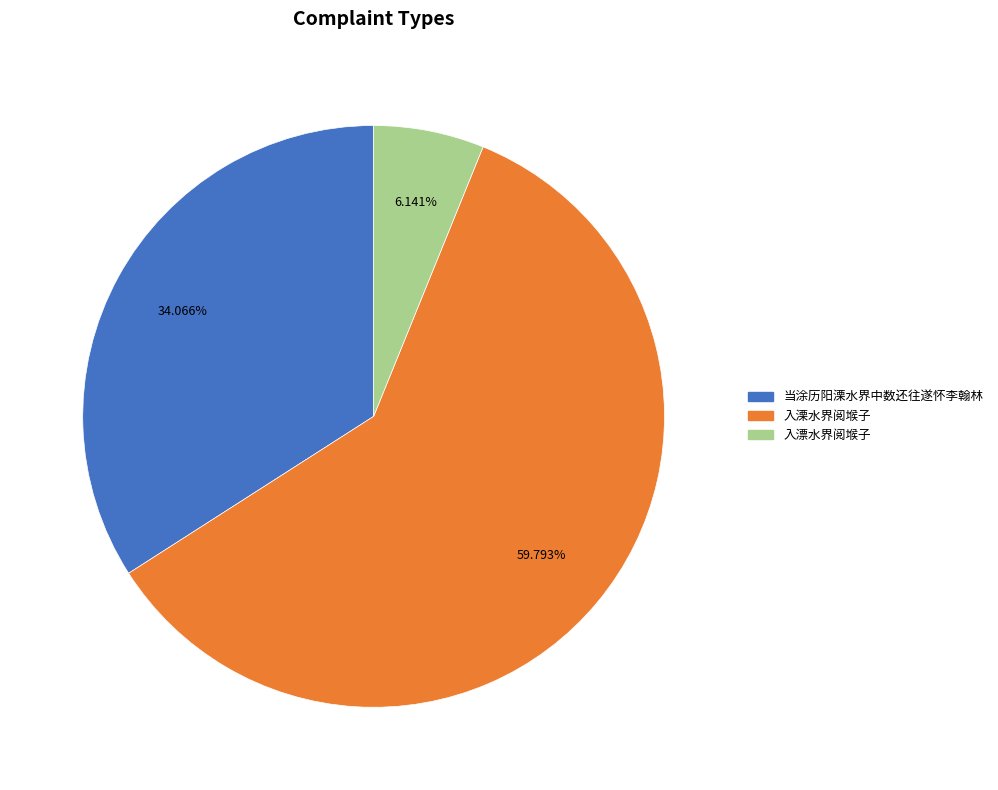

What is the ratio of the value at 入溧水界阅堠子 to the value at 入漂水界阅堠子?

9.7